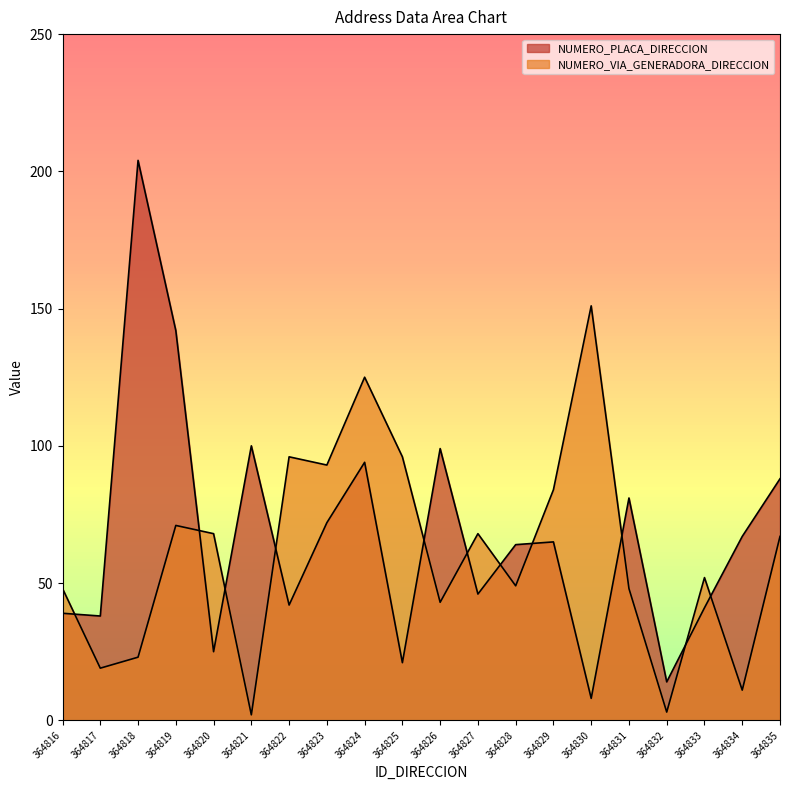

Rank the series by their average value, from lowest to highest.

NUMERO_VIA_GENERADORA_DIRECCION, NUMERO_PLACA_DIRECCION